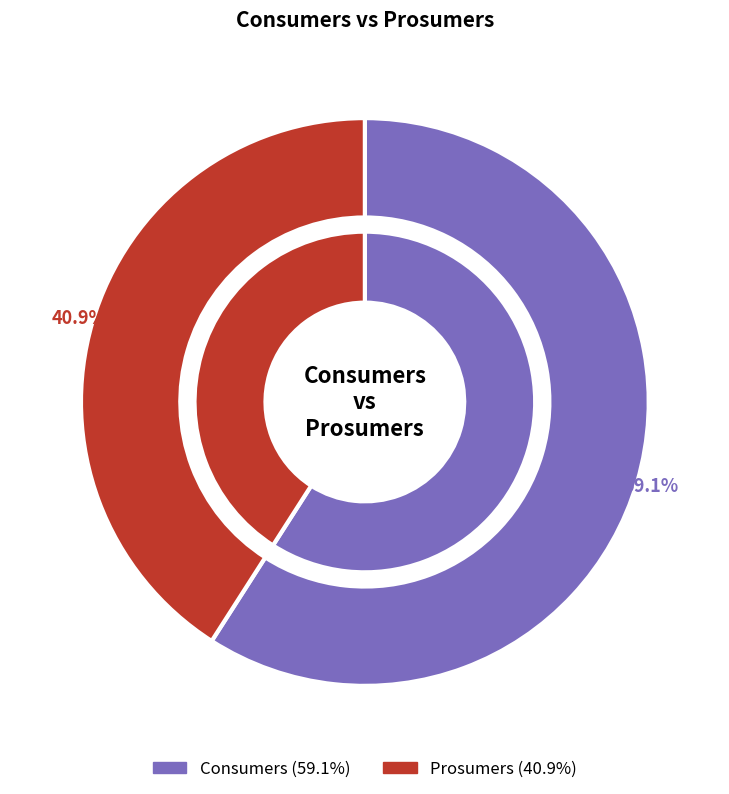

How many segments does this pie chart have?

2